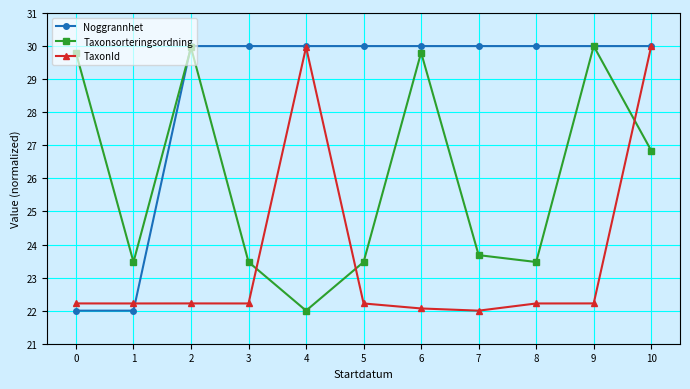

What is the spread (max minus min) of values at 9?

7.8